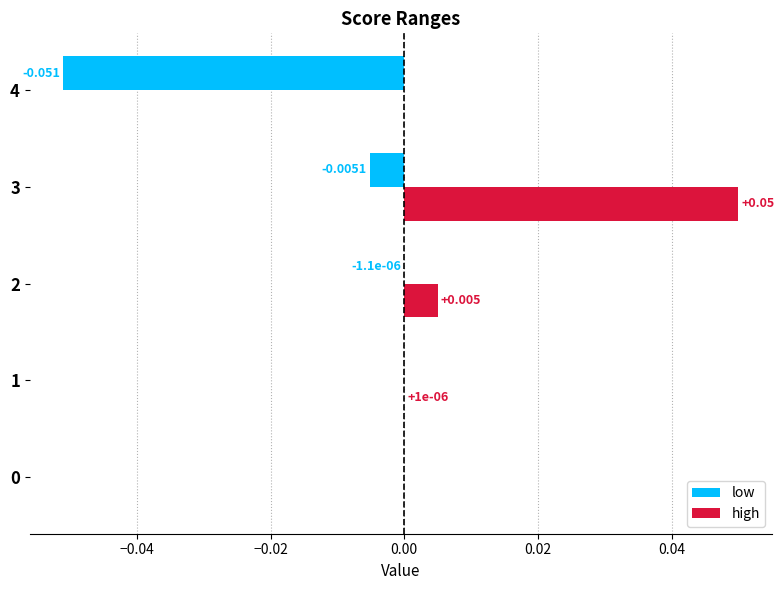

Which series has the largest total across all categories?

high